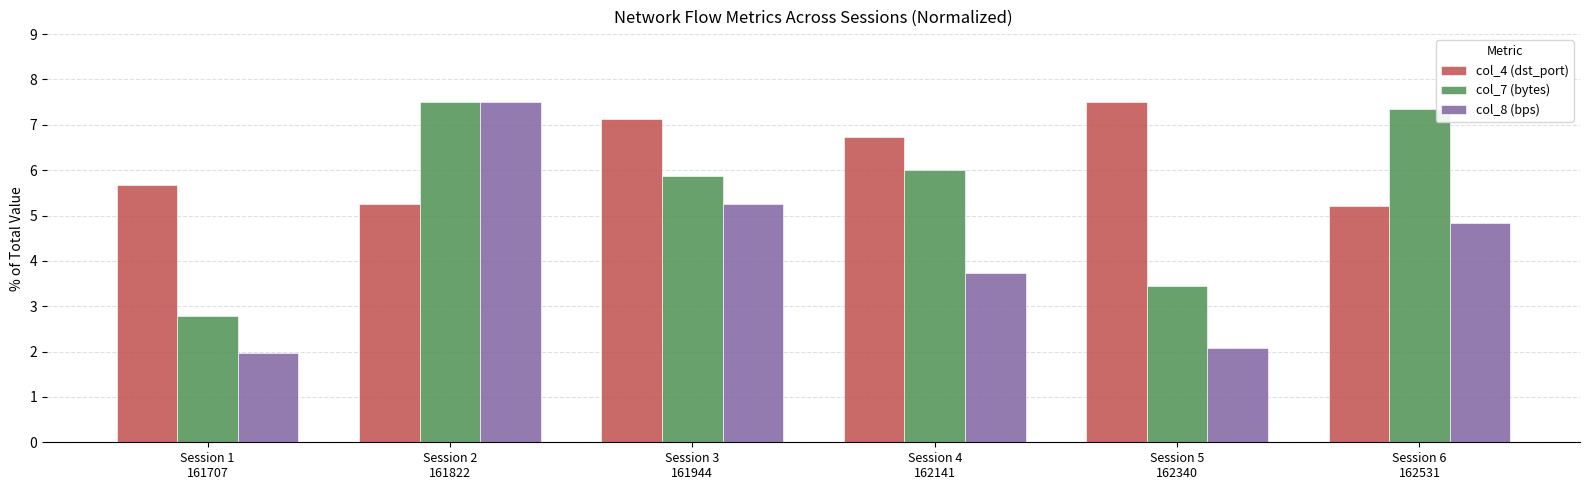

Rank the series at Session 5
162340 from highest to lowest value.

col_4 (dst_port), col_7 (bytes), col_8 (bps)